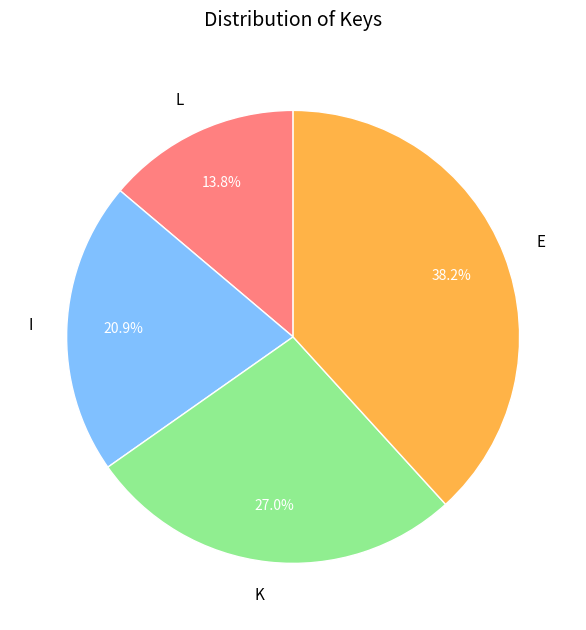

To the nearest percent, what is the average slice percentage?

25%